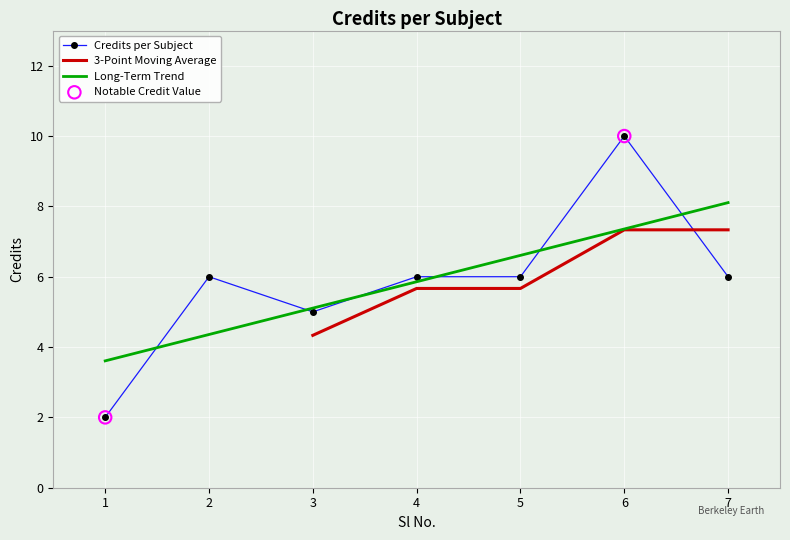

Approximately how many times larger is the value at 3 compared to 1?

2.5